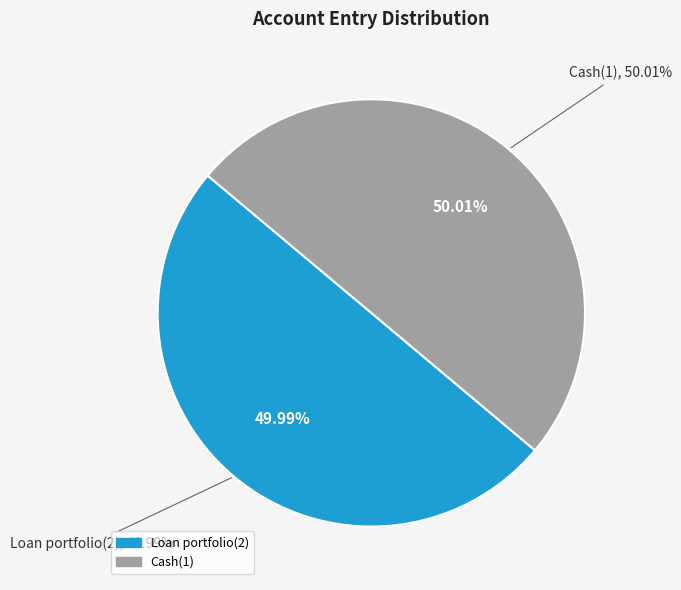

How many segments does this pie chart have?

2